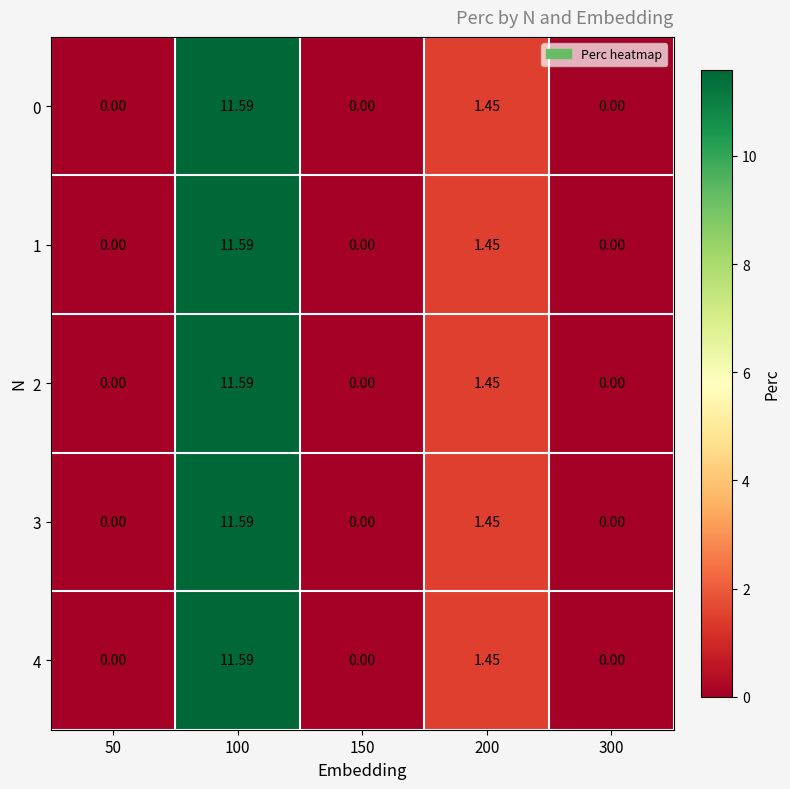

Is the value of 4 at 200 greater than the value of 3 at 50?

Yes